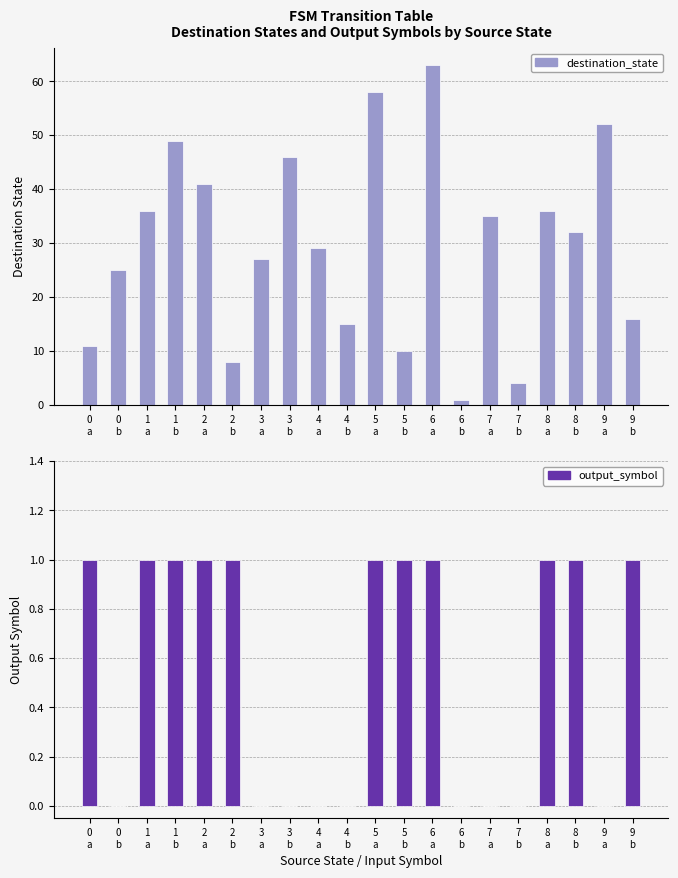

Is it true that destination_state equals 36 at 8
a?

True